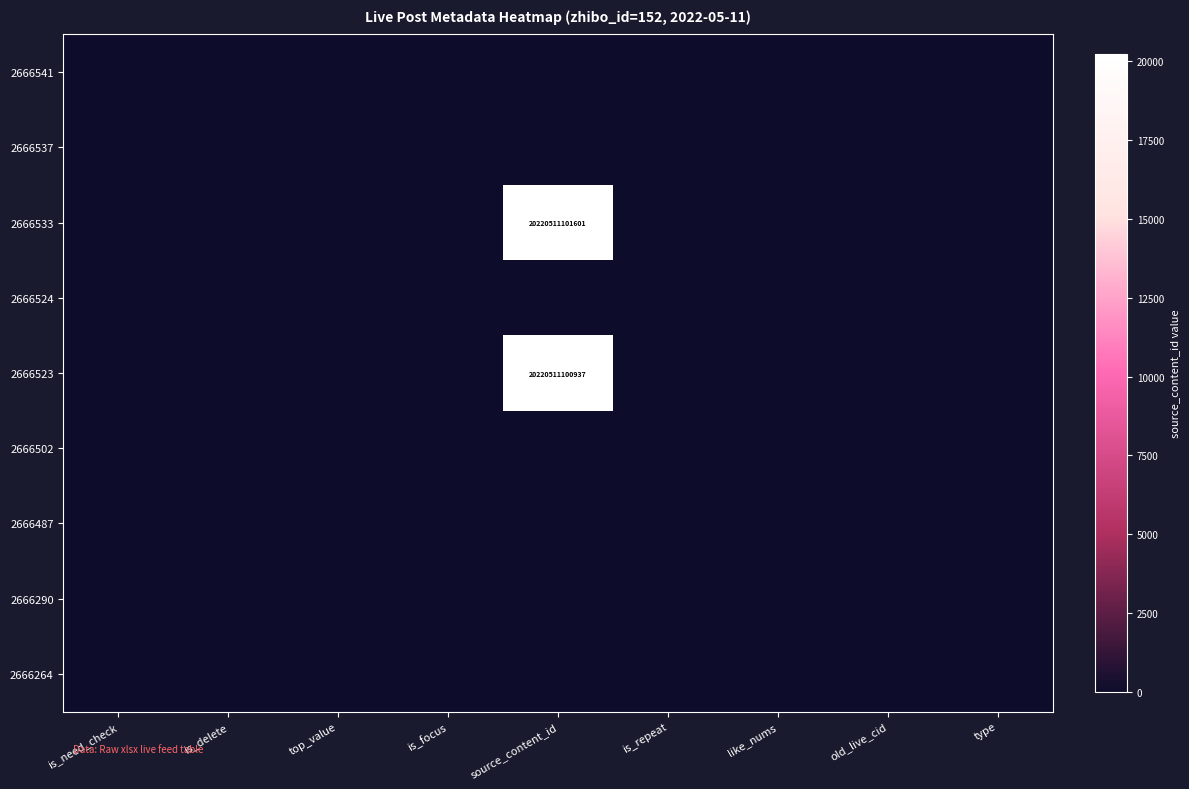

At which category is the sum across all series the highest?

source_content_id